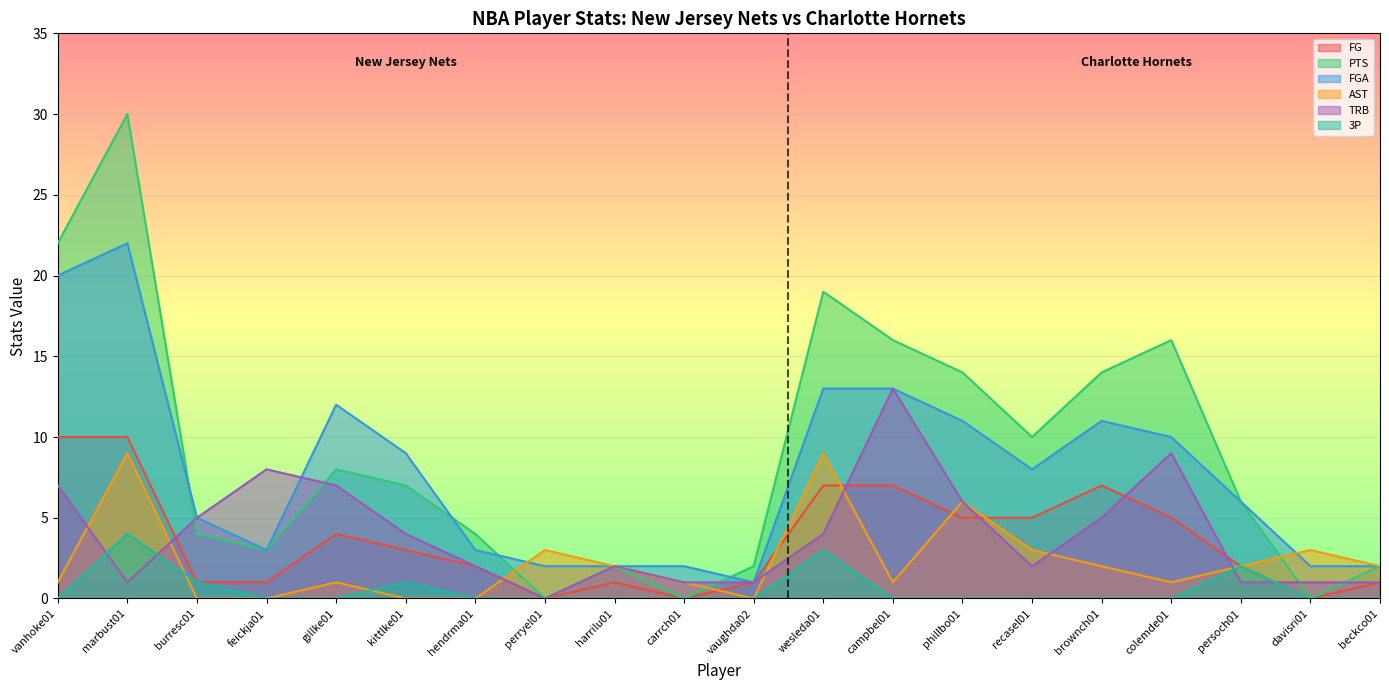

Does the chart display data point markers on the line(s)?

No